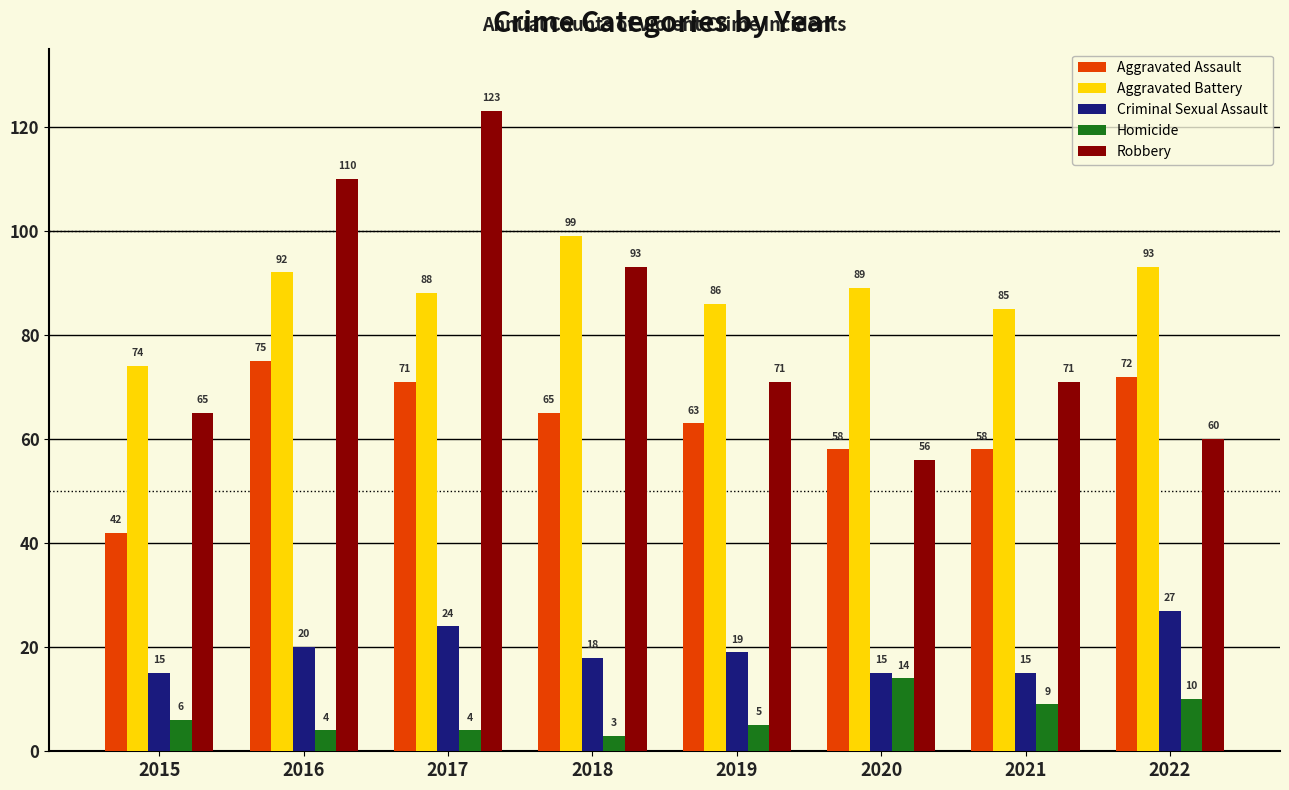

Which series has the largest total across all categories?

Aggravated Battery